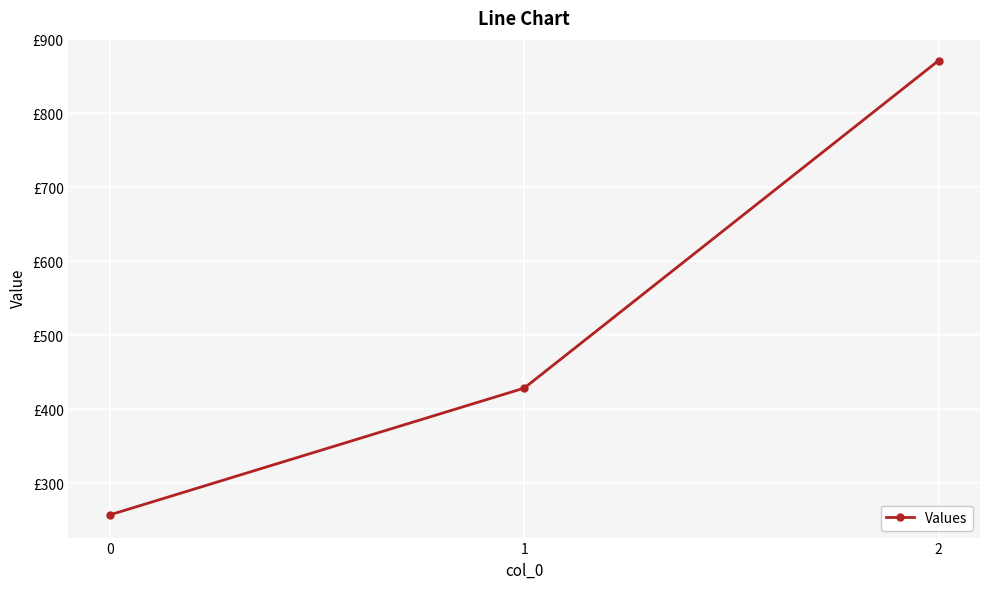

Does the chart display data point markers on the line(s)?

Yes